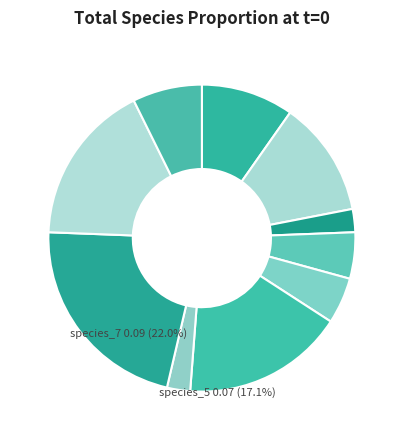

How many segments does this pie chart have?

10